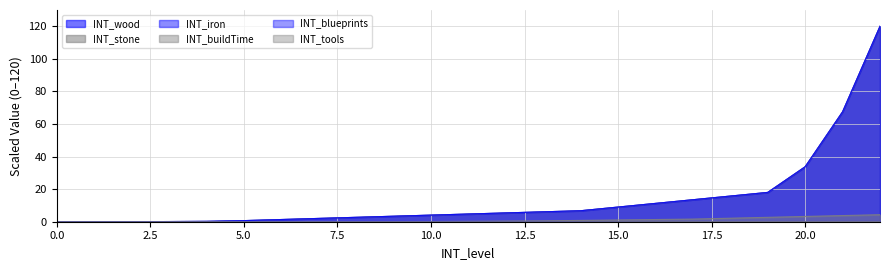

Is the value of INT_tools at 3 greater than the value of INT_iron at 10?

No